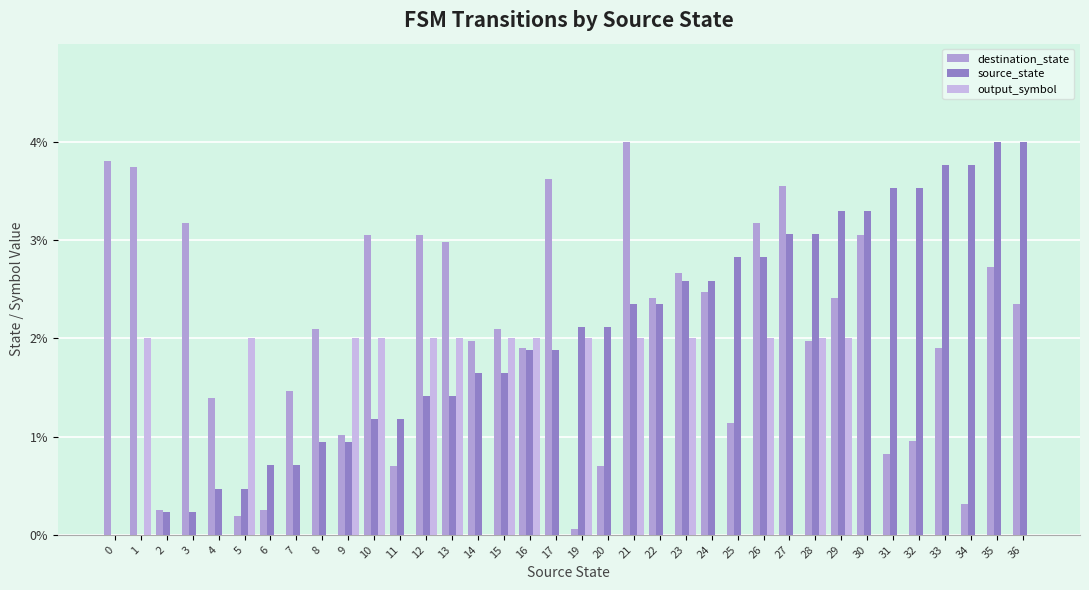

What is the sum of the source_state values at 4 and 9?

1.4